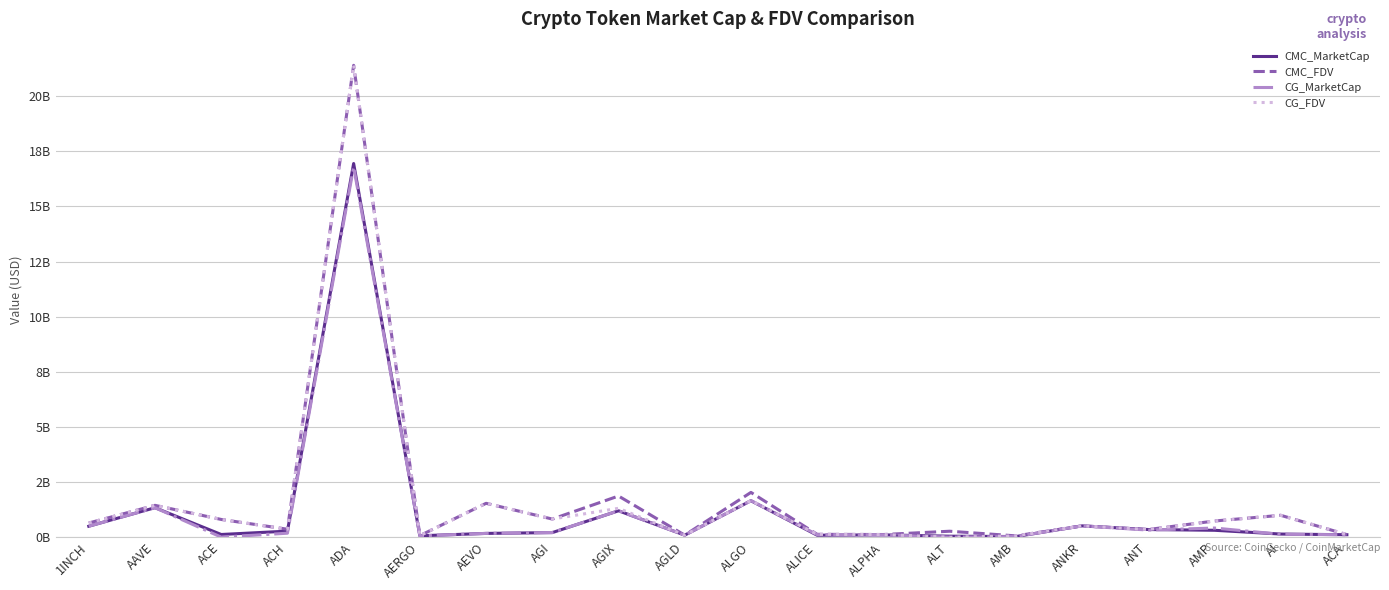

Between AGI and AMB, which series saw the biggest shift?

CG_FDV